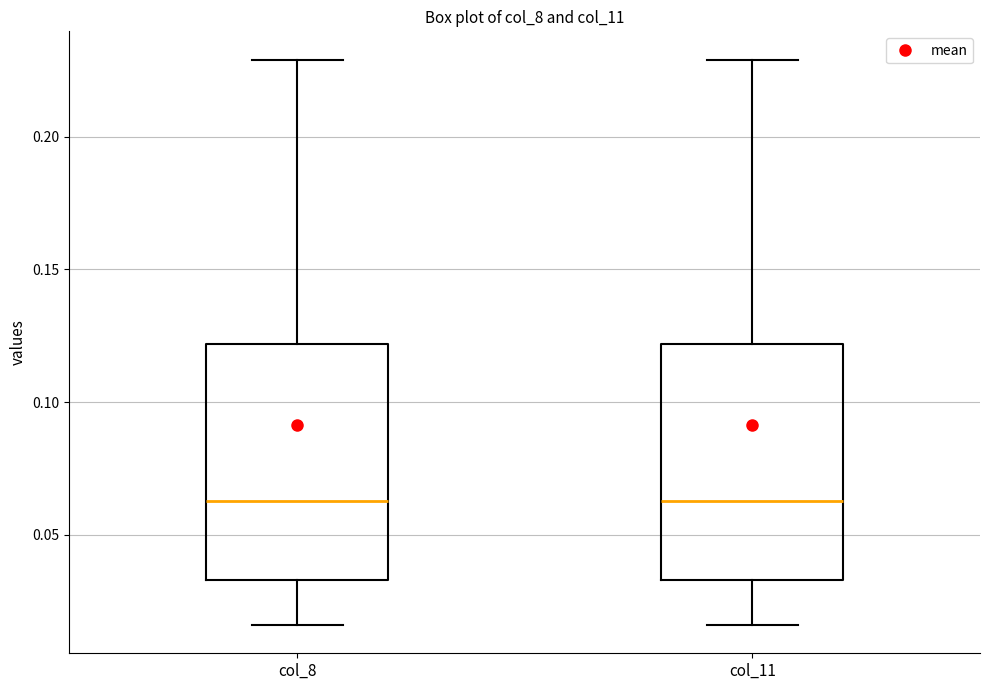

Where does the lower whisker of the box for col_8 end on the y-axis? The values are not printed on the chart, so give them approximately, as read against the axis.

0.015